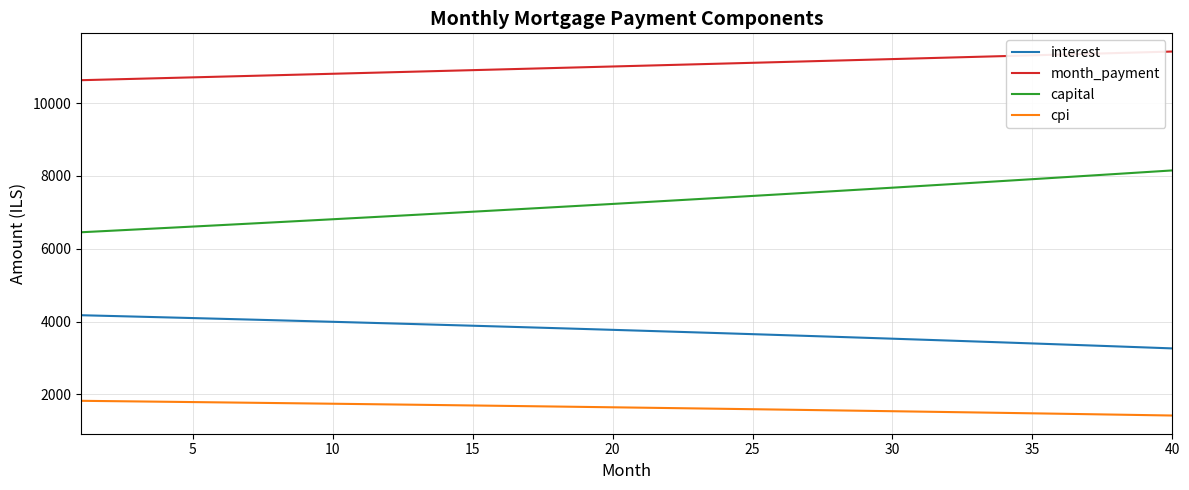

Which series has the largest total across all categories?

month_payment